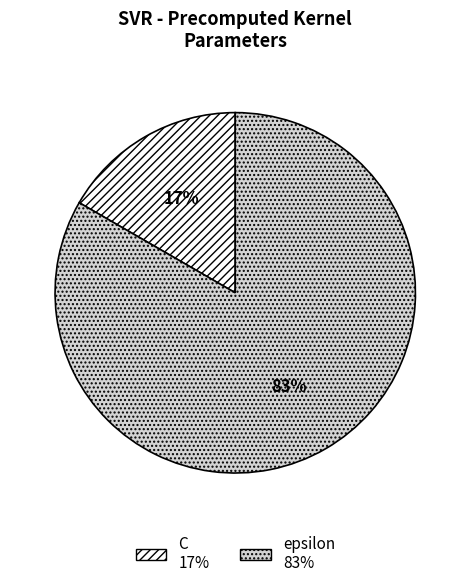

Which slice is the smallest?

C